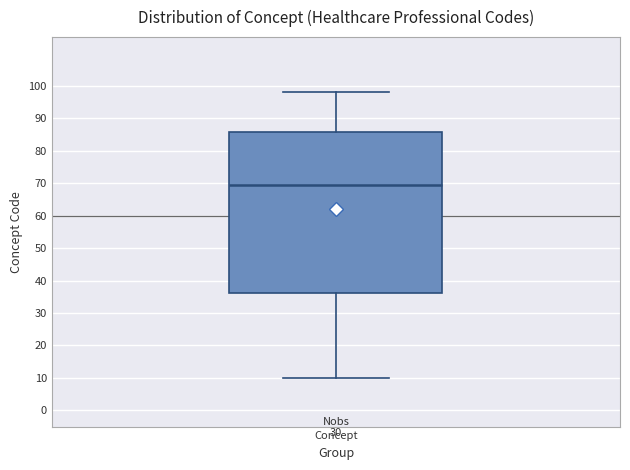

Where does the lower whisker of the box for Concept end on the y-axis? The values are not printed on the chart, so give them approximately, as read against the axis.

10